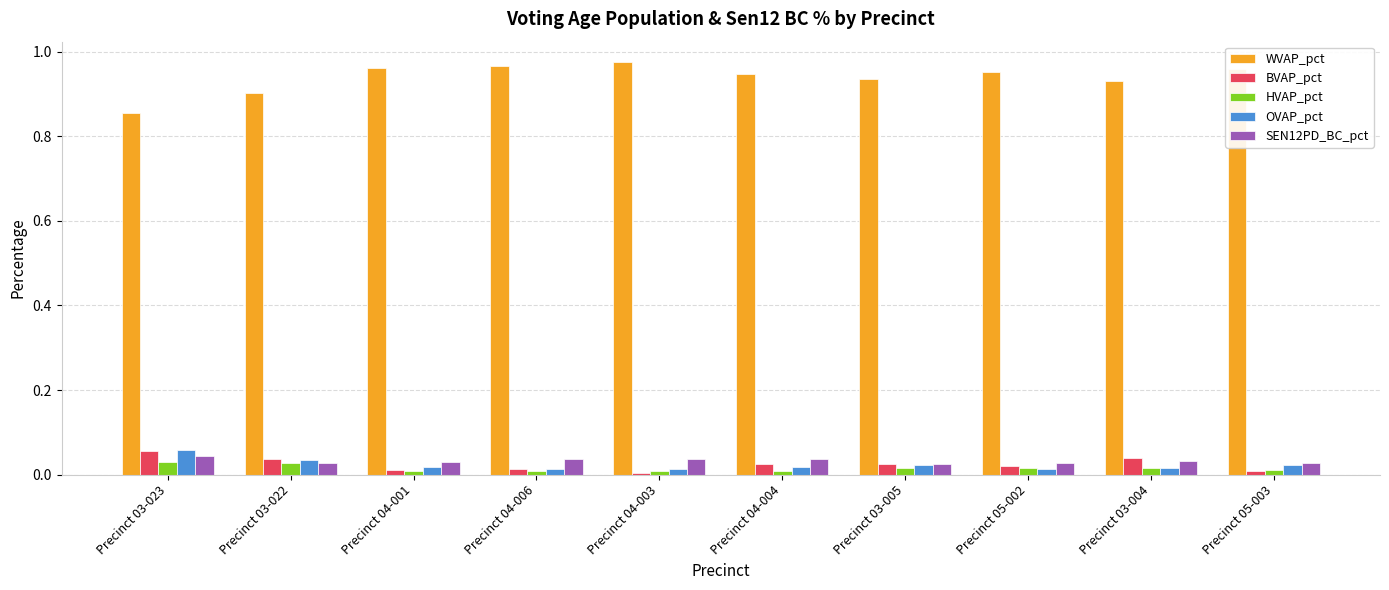

Is it true that HVAP_pct equals 0.0 at Precinct 03-005?

True